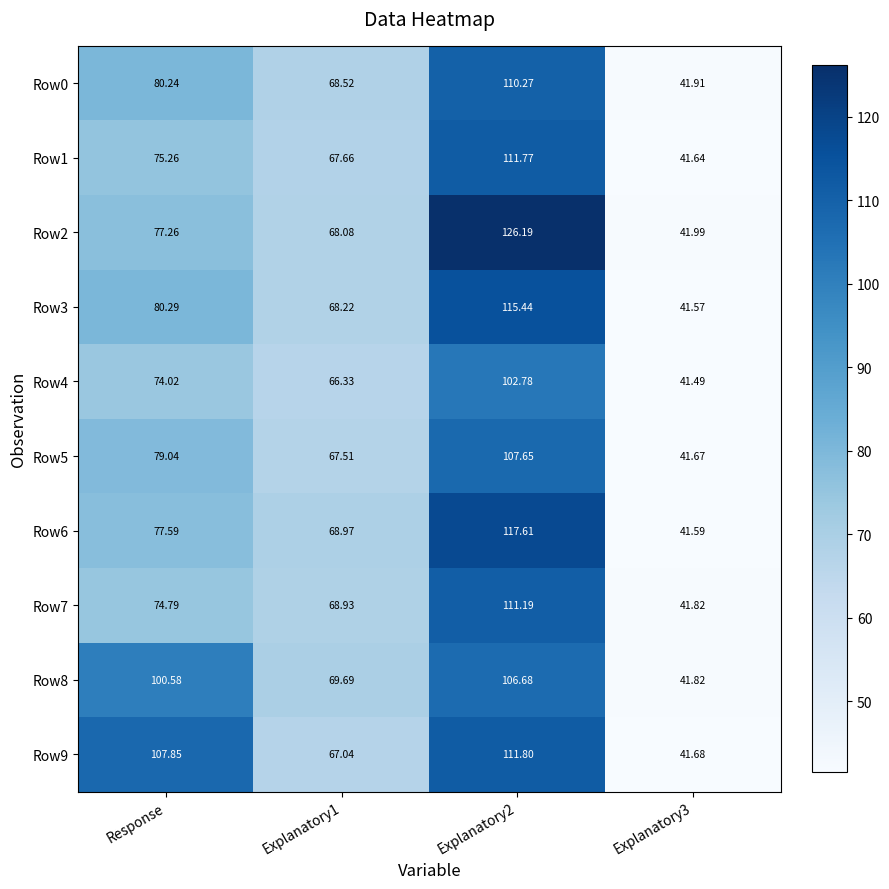

Is the value of Row3 at Explanatory2 greater than the value of Row6 at Explanatory3?

Yes